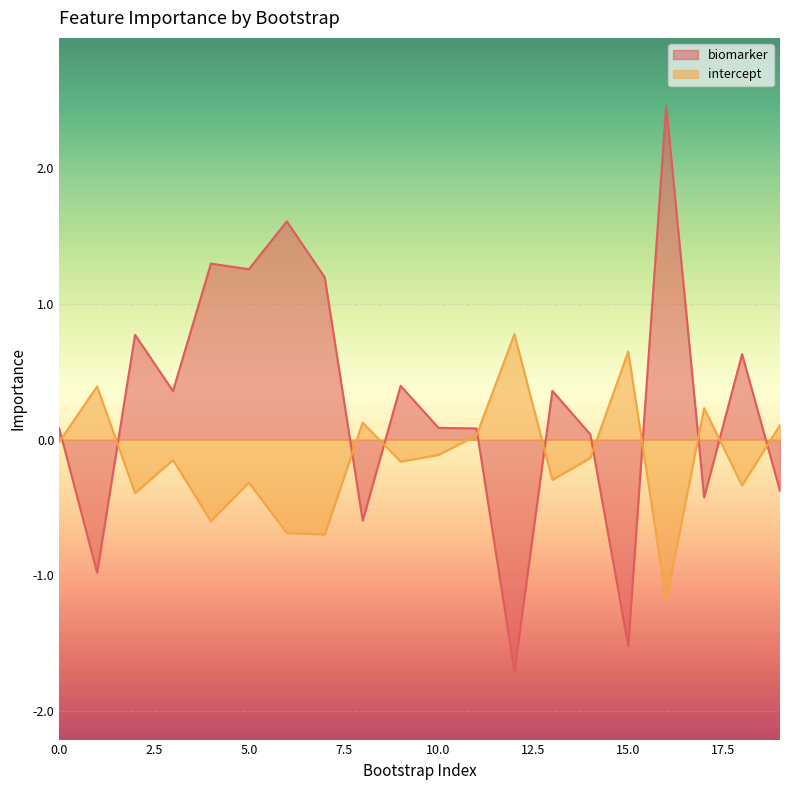

Reading right to left, what are all the values shown in this chart?

biomarker: -0.4	0.6	-0.4	2.5	-1.5	0.0	0.4	-1.7	0.1	0.1	0.4	-0.6	1.2	1.6	1.3	1.3	0.4	0.8	-1.0	0.1
intercept: 0.1	-0.3	0.2	-1.2	0.7	-0.1	-0.3	0.8	0.0	-0.1	-0.2	0.1	-0.7	-0.7	-0.3	-0.6	-0.2	-0.4	0.4	-0.0